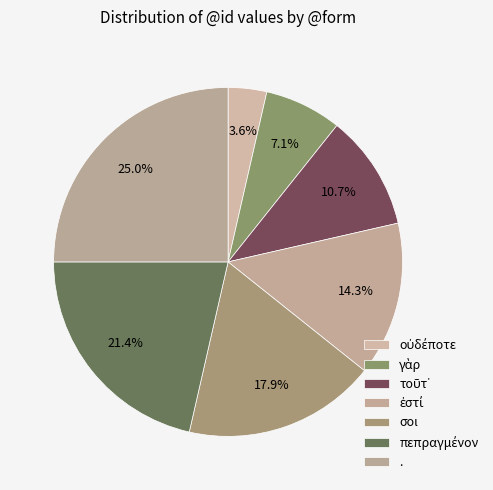

Count the number of slices in the pie.

7